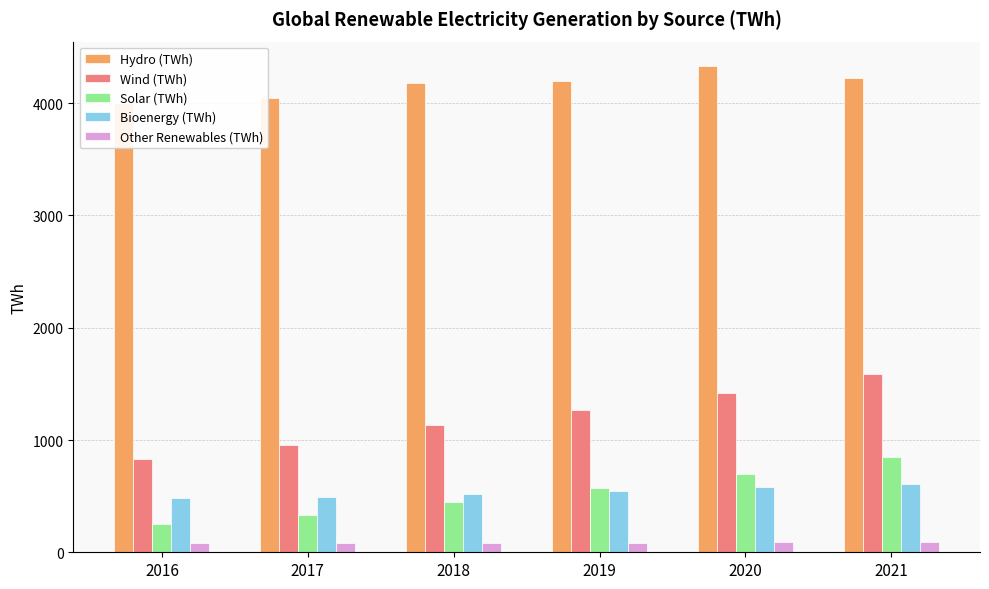

Reading left to right, what are all the values shown in this chart?

Hydro (TWh): 3997.6	4050.2	4179.2	4202.1	4331.9	4226.3
Wind (TWh): 828.4	959.7	1136.4	1265.1	1419.4	1586.2
Solar (TWh): 254.9	329.1	444.5	570.7	700.7	849.7
Bioenergy (TWh): 480.1	488.0	518.0	549.2	578.0	605.1
Other Renewables (TWh): 78.4	80.6	83.5	87.1	89.0	92.1